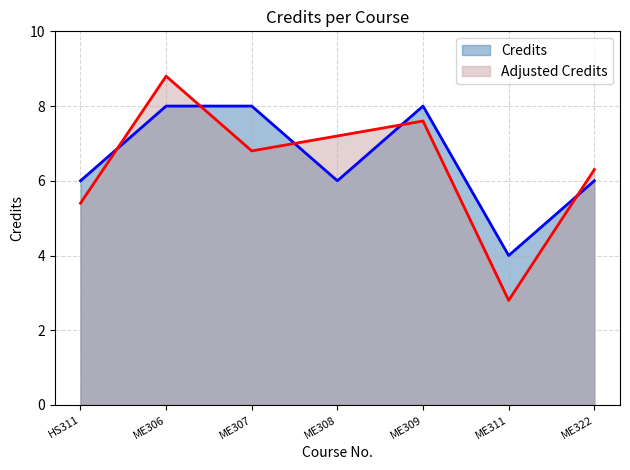

The value at ME311 is 4. True or false?

True